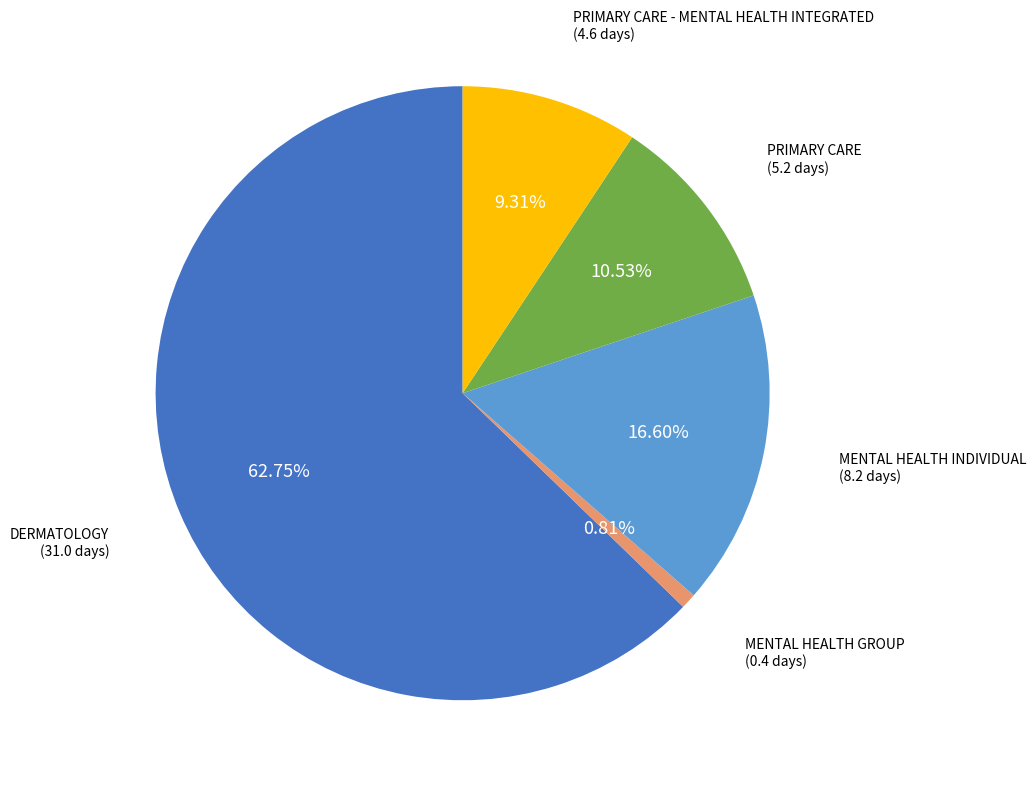

Does any single category account for the majority?

Yes